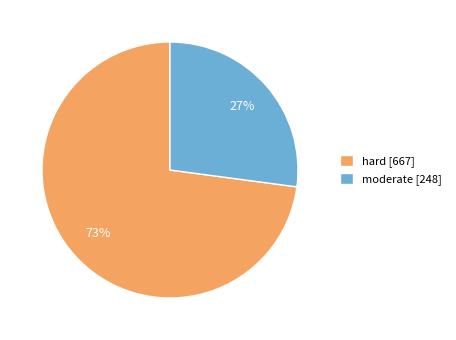

What is the majority slice?

hard